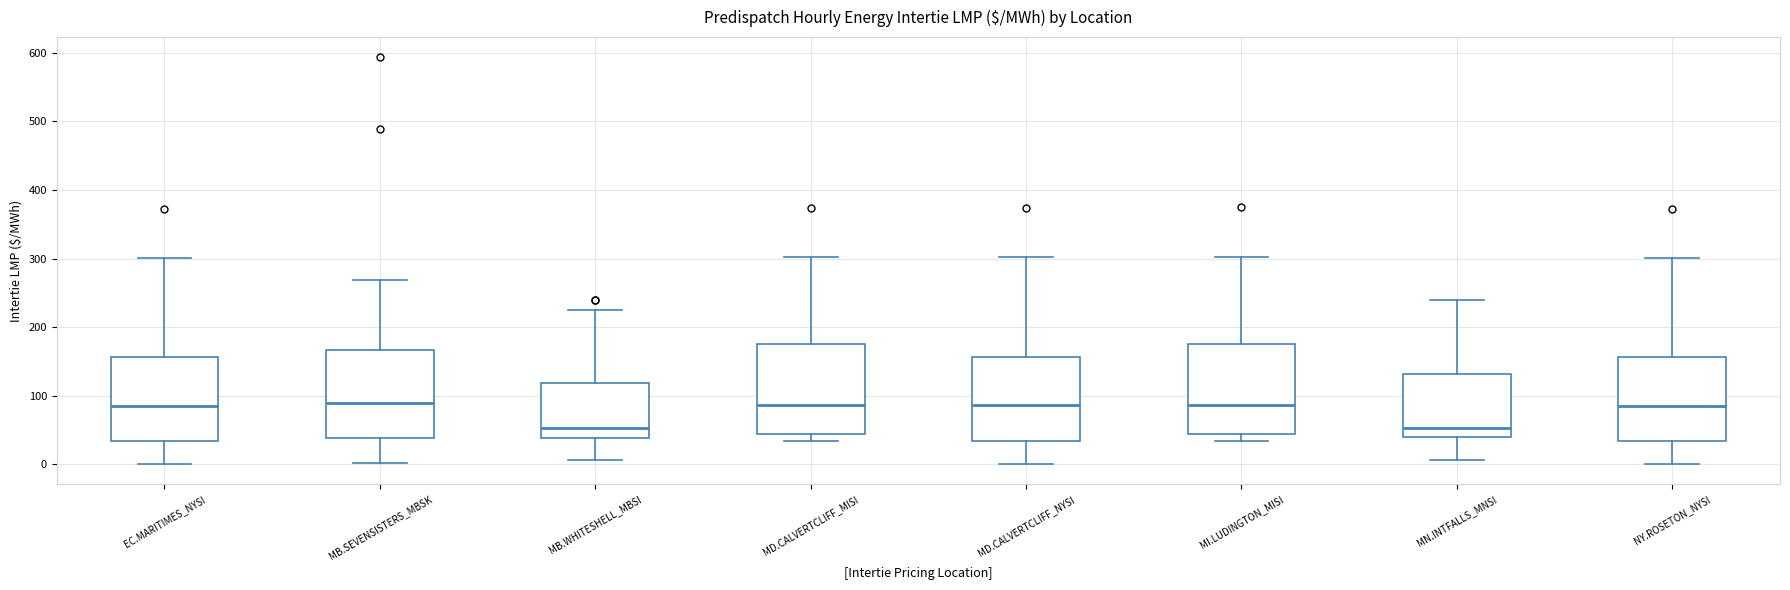

Reading left to right, transcribe this box plot: for each box, give where its median line is, the range the box spans, and where its two whiskers end, as read against the y-axis. The values are not printed on the chart, so give them approximately, as read against the axis.

EC.MARITIMES_NYSI: median 90, box 30 to 160, whiskers 0 to 300
MB.SEVENSISTERS_MBSK: median 90, box 40 to 170, whiskers 0 to 270
MB.WHITESHELL_MBSI: median 50, box 40 to 120, whiskers 10 to 230
MD.CALVERTCLIFF_MISI: median 90, box 40 to 170, whiskers 30 to 300
MD.CALVERTCLIFF_NYSI: median 90, box 30 to 160, whiskers 0 to 300
MI.LUDINGTON_MISI: median 90, box 40 to 180, whiskers 30 to 300
MN.INTFALLS_MNSI: median 50, box 40 to 130, whiskers 10 to 240
NY.ROSETON_NYSI: median 90, box 30 to 160, whiskers 0 to 300